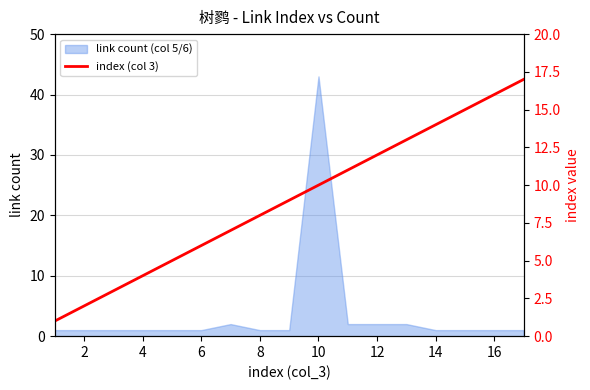

Is it true that link count (col 5/6) equals 1 at 14?

True